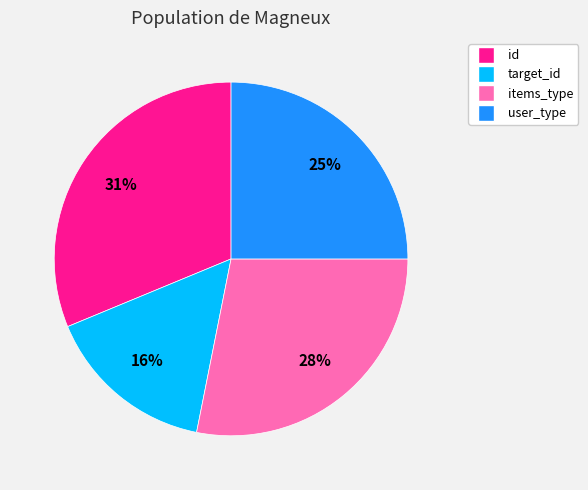

Approximately how many times larger is the value at items_type compared to target_id?

1.8